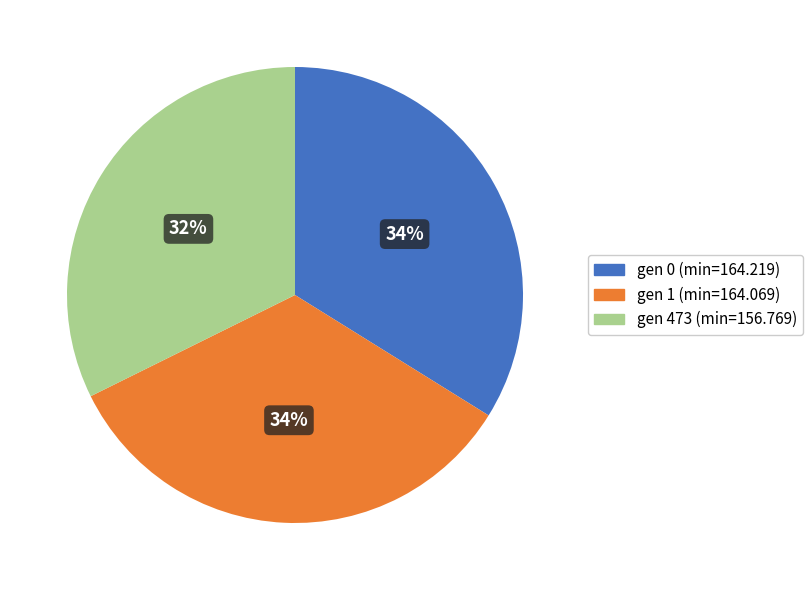

How many segments does this pie chart have?

3